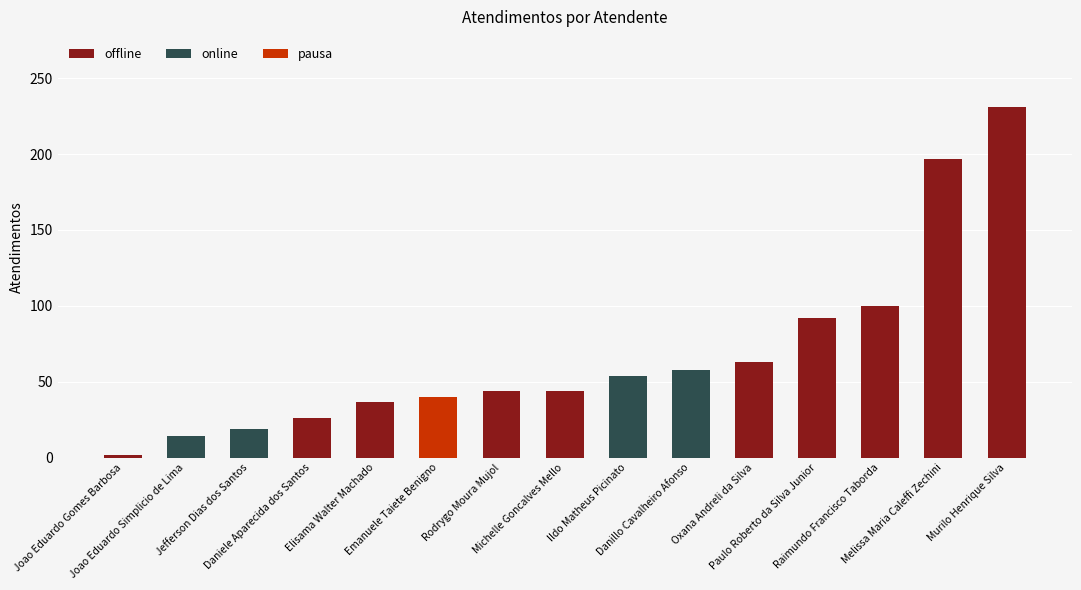

Which category has the lowest value across all series?

Joao Eduardo Gomes Barbosa